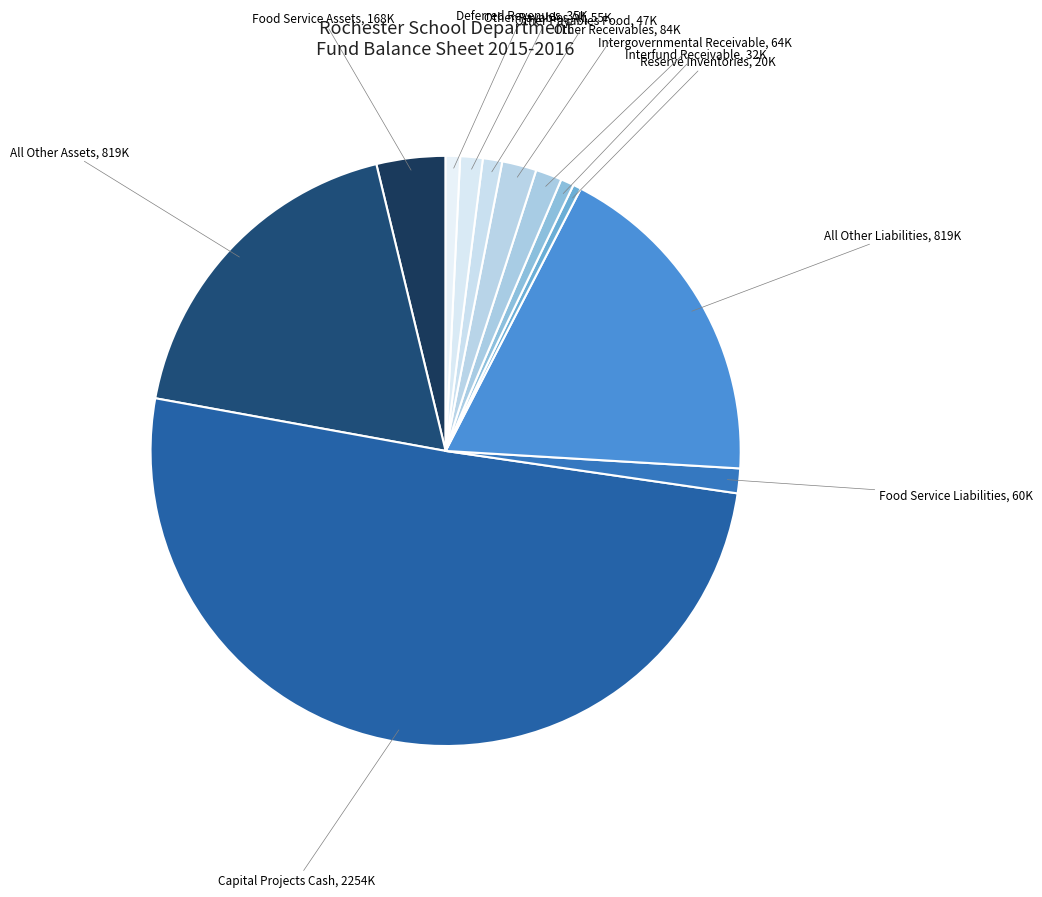

How many slices are in this pie chart?

12